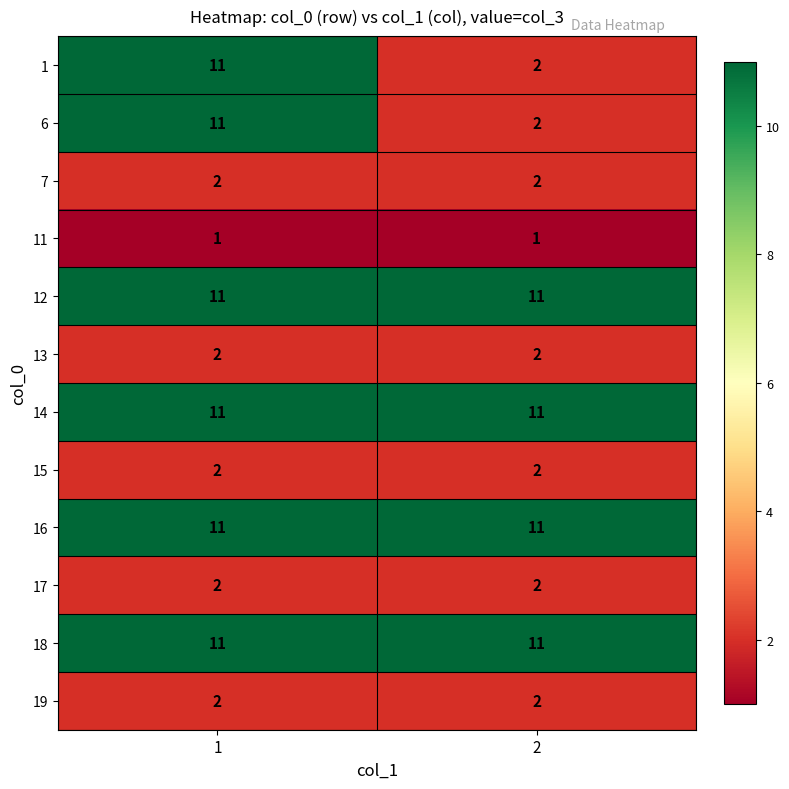

What is the difference between the maximum and minimum values in the 1 series?

9